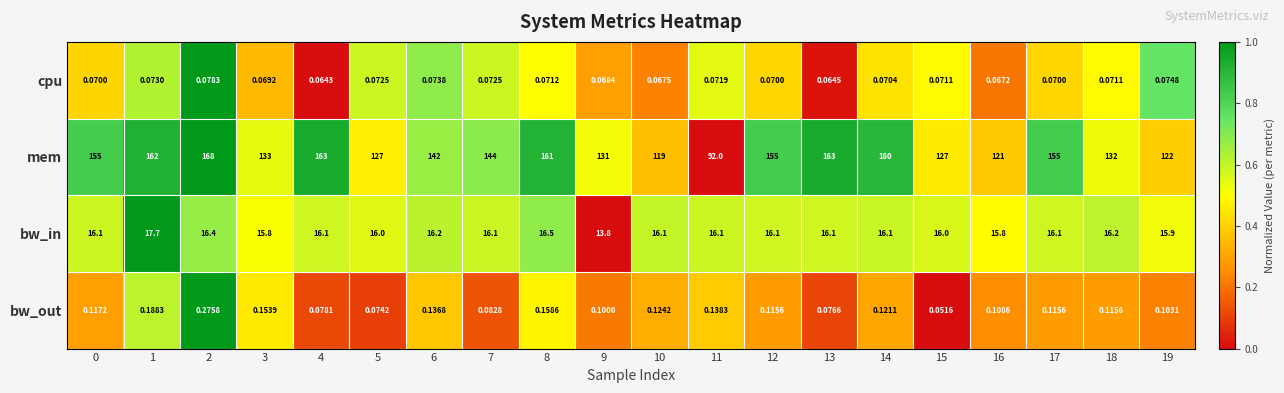

Is the value of mem at 10 greater than the value of bw_out at 12?

Yes